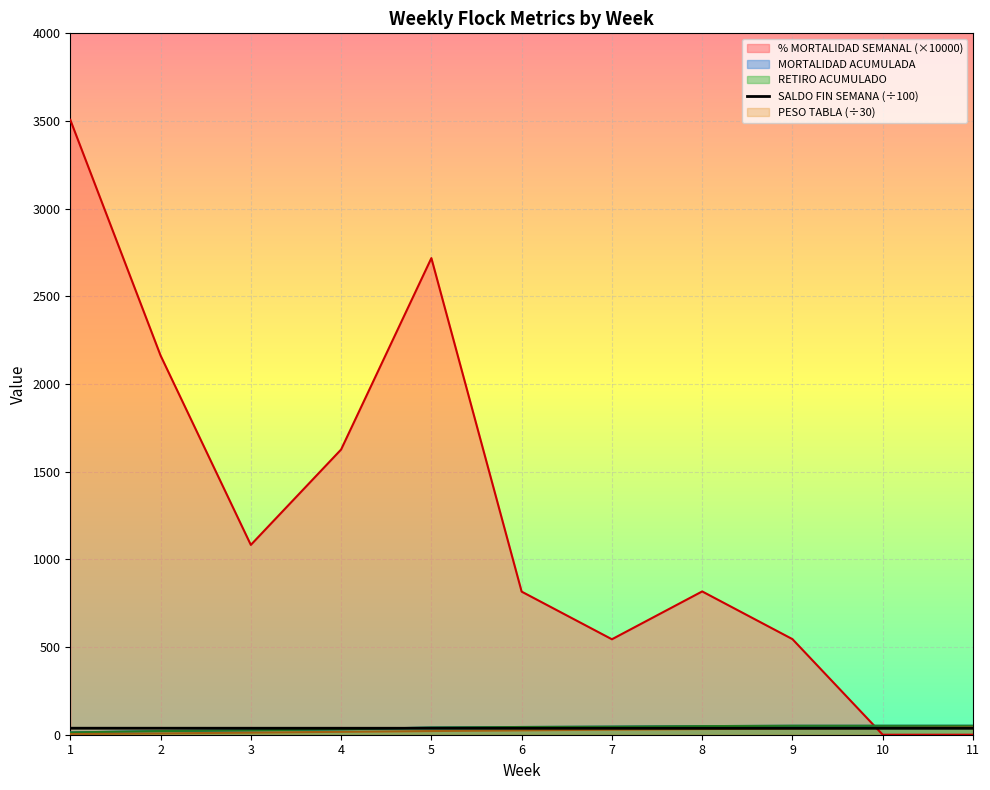

Does the chart display data point markers on the line(s)?

No